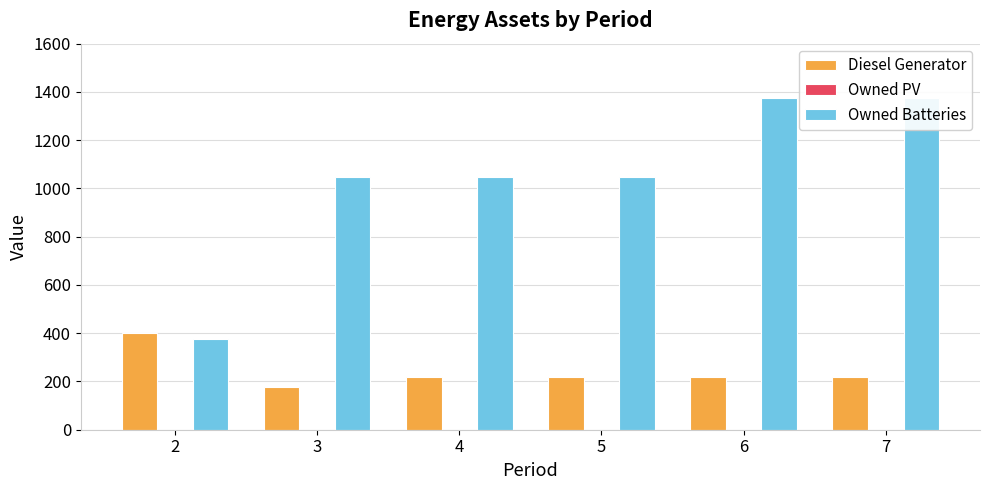

Which has a higher value, 7 or 5?

7